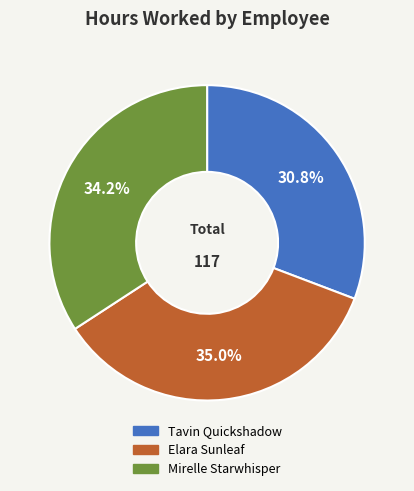

Rank the categories by value from lowest to highest.

Tavin Quickshadow, Mirelle Starwhisper, Elara Sunleaf